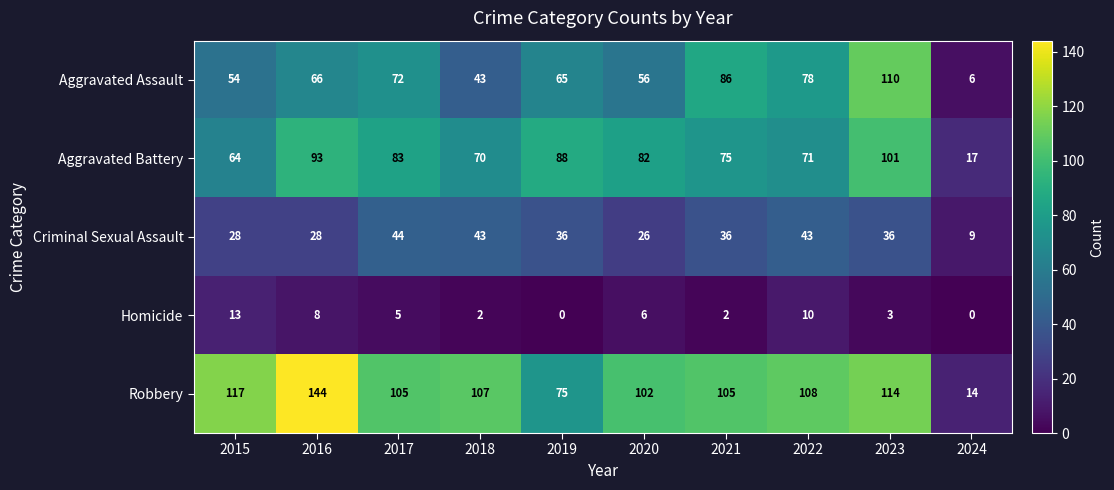

List the series in order of their peak value, highest first.

Robbery, Aggravated Assault, Aggravated Battery, Criminal Sexual Assault, Homicide